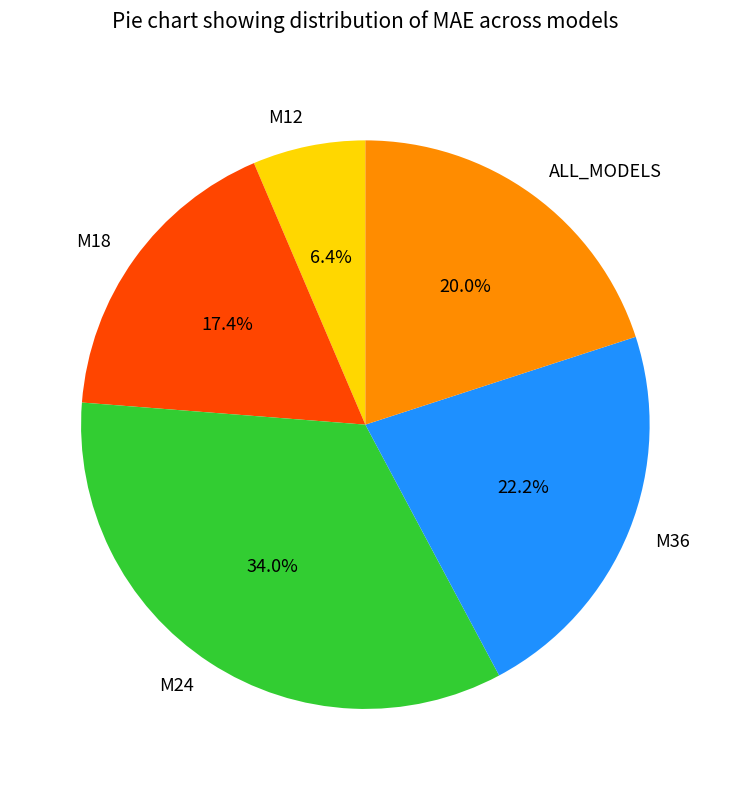

Is there any slice that represents more than half of the pie?

No